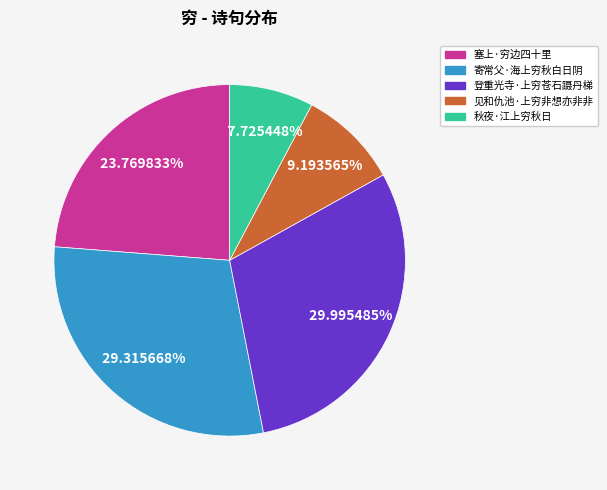

Is 秋夜·江上穷秋日 the majority of the pie?

No